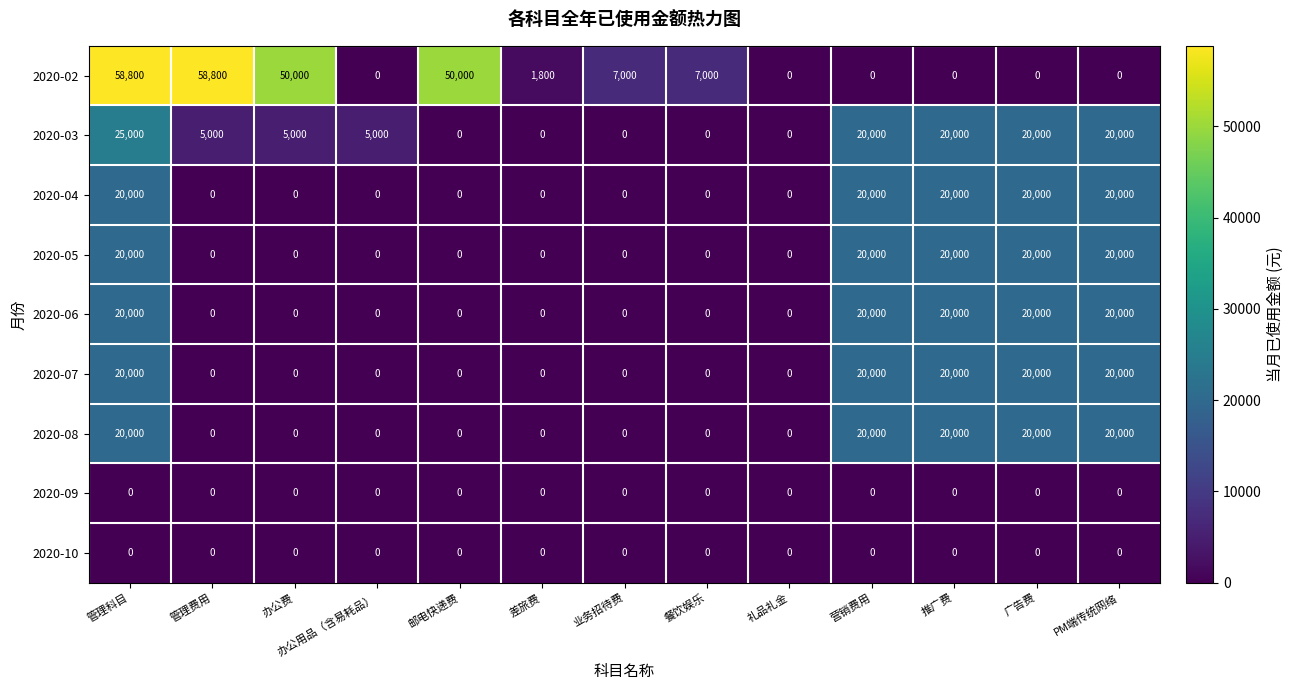

At which category is the sum across all series the highest?

管理科目